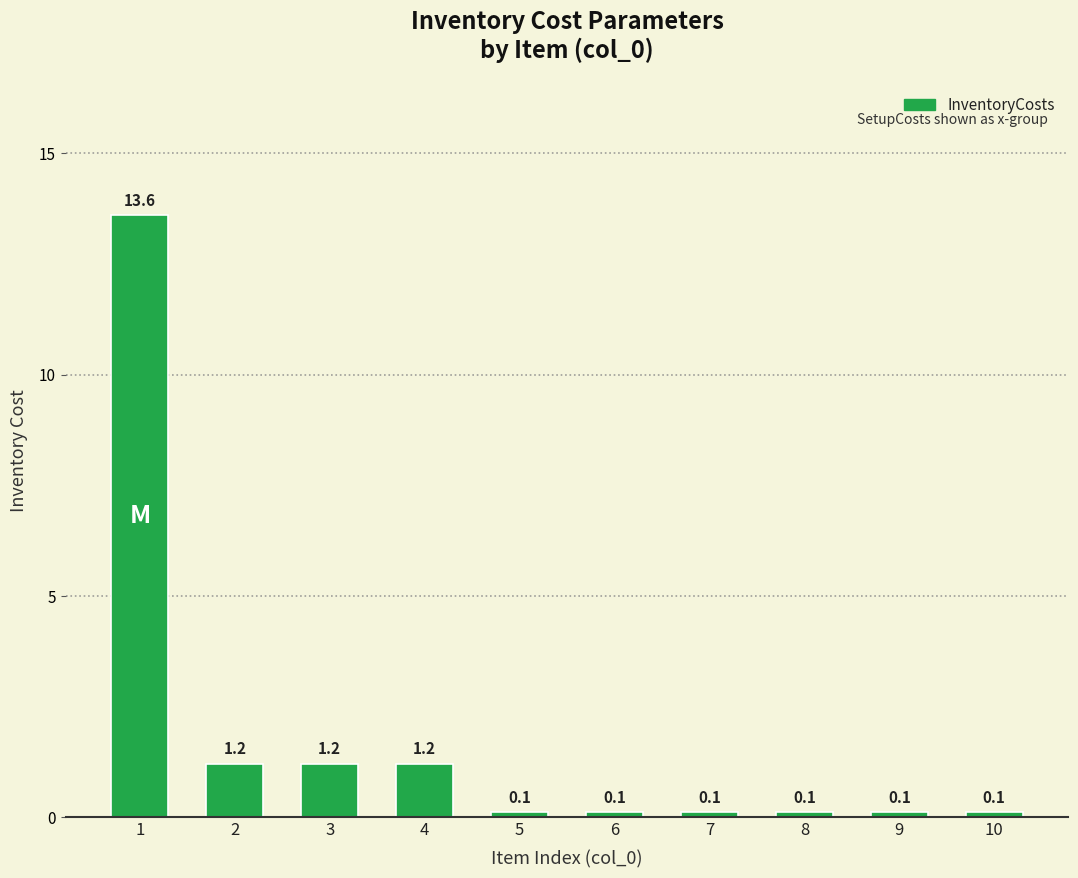

Reading left to right, list all the values displayed in this chart.

13.6	1.2	1.2	1.2	0.1	0.1	0.1	0.1	0.1	0.1